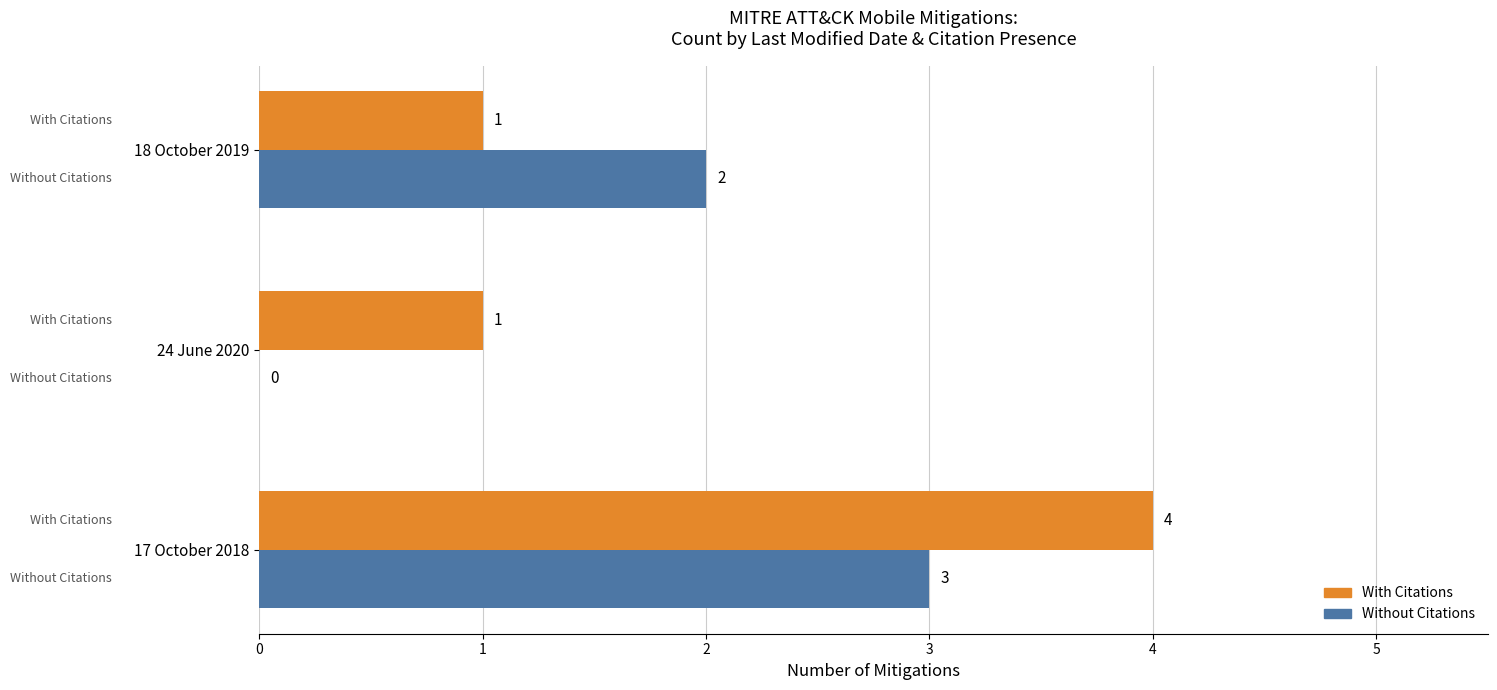

Which series has the largest total across all categories?

With Citations